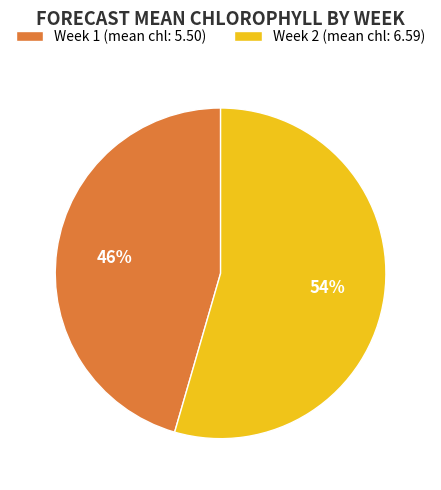

To the nearest percent, what is the average slice percentage?

50%